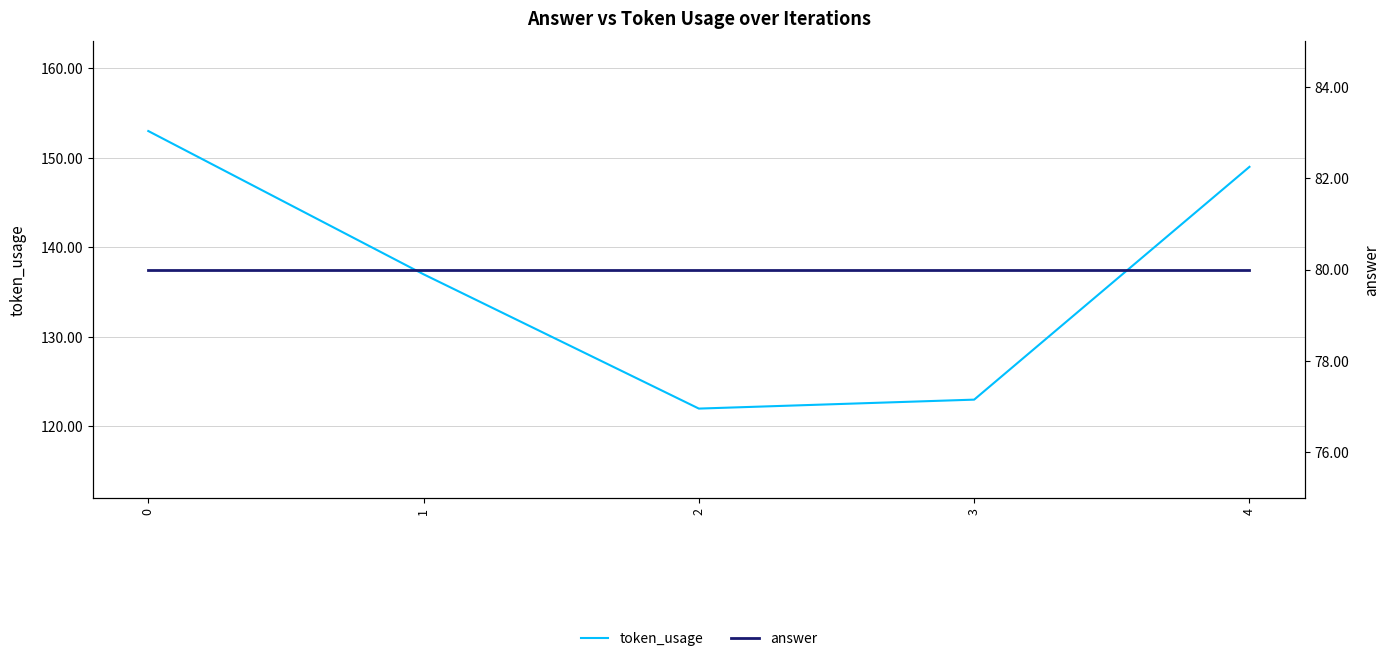

Which series has the largest total across all categories?

token_usage